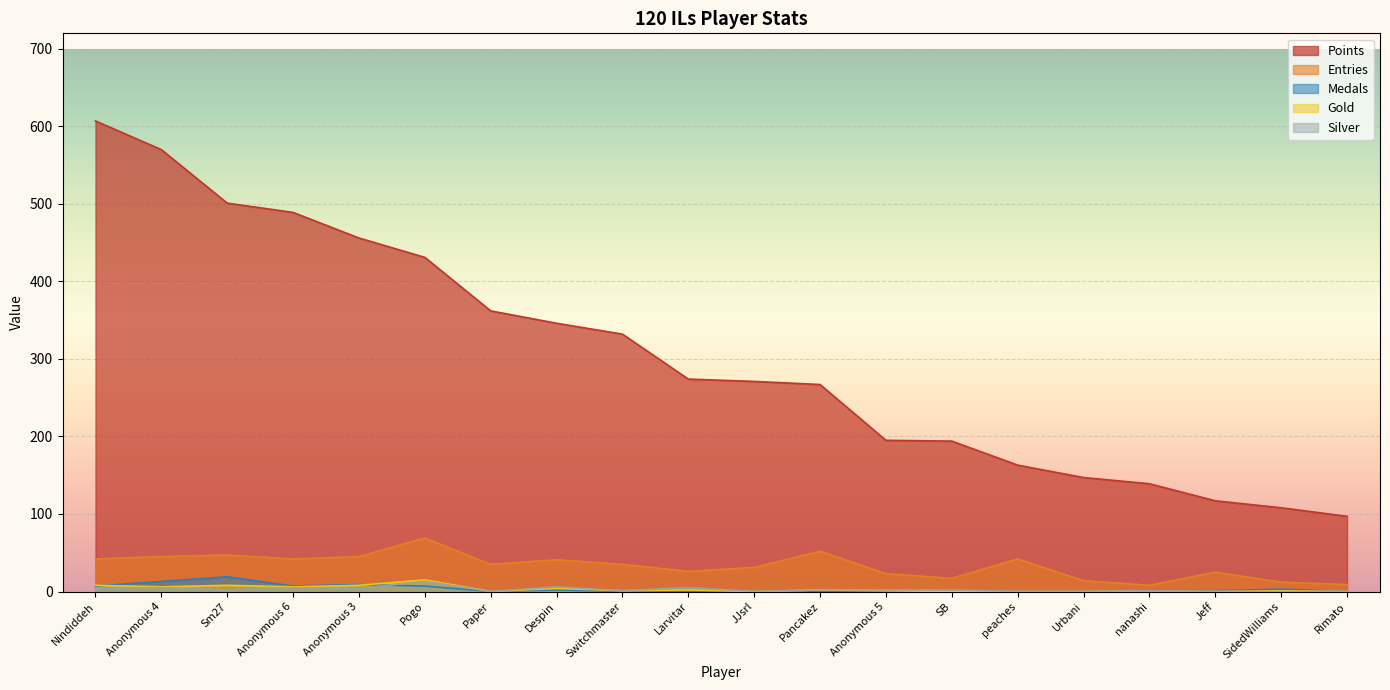

What is the label of the 16th point from the left?

Urbani